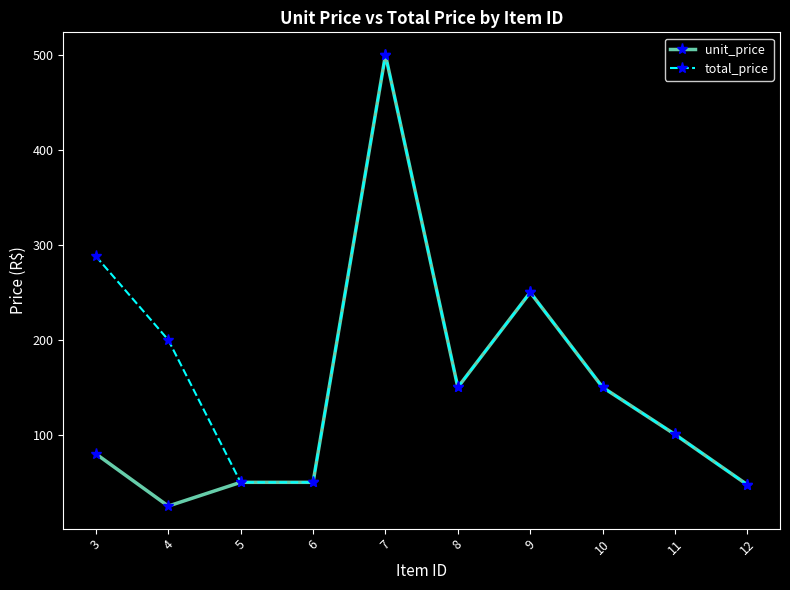

At which label does total_price reach its peak?

7